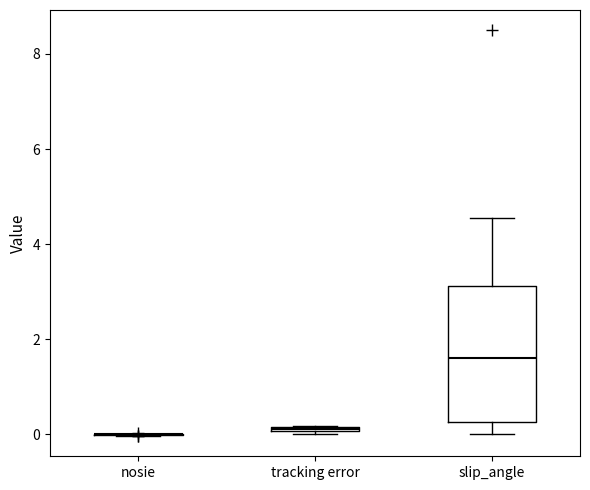

Which box is the tallest, from its lower edge to its upper edge?

slip_angle